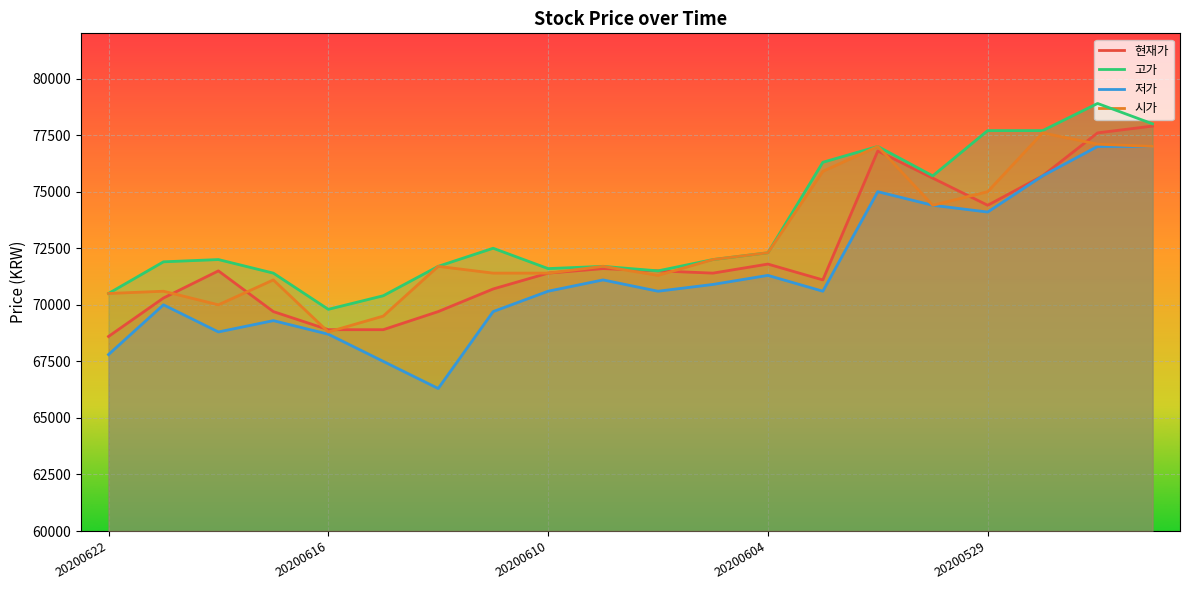

What is the average value of the 저가 series?

71320